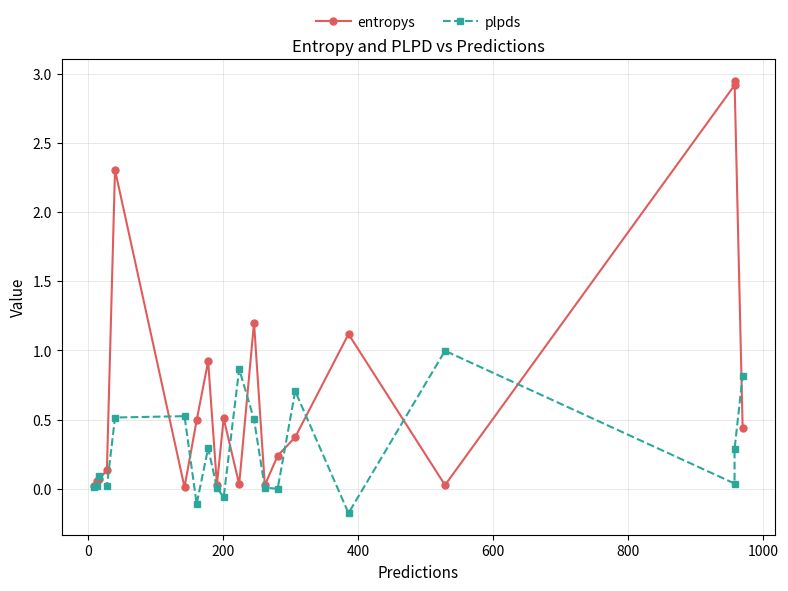

True or false: entropys has more than 1 interior local peaks.

True